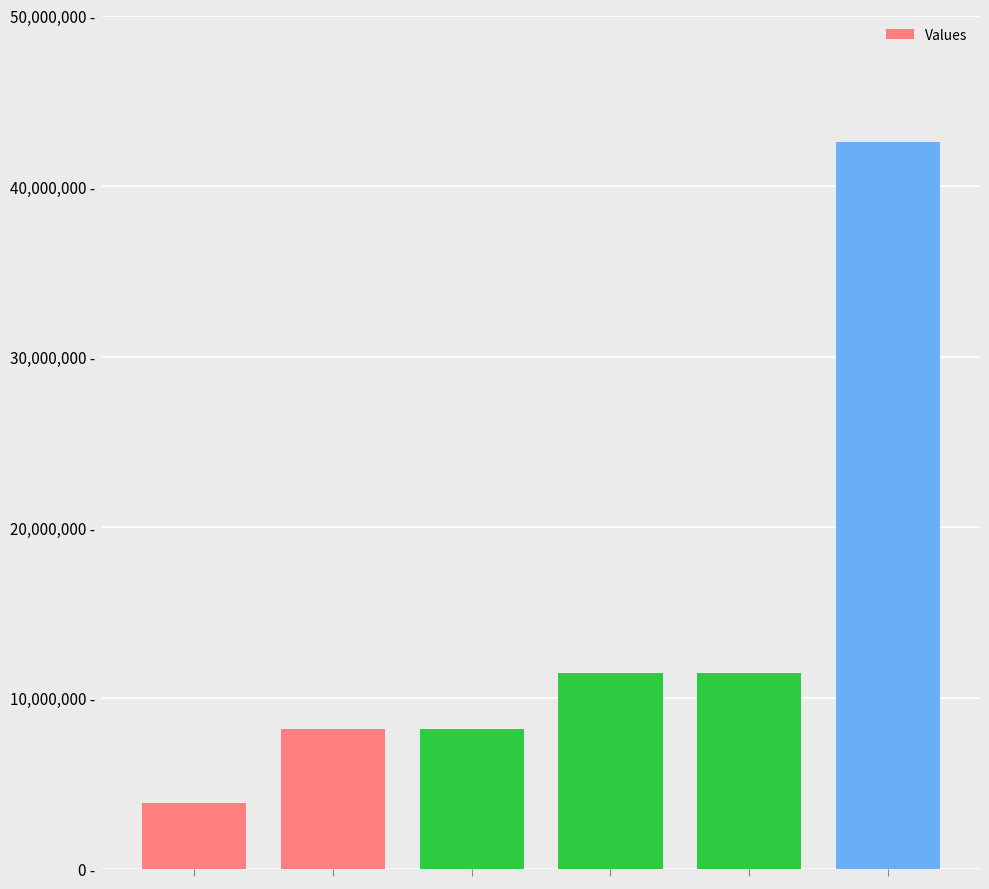

Where is the data nearest to the value 23218705?

3